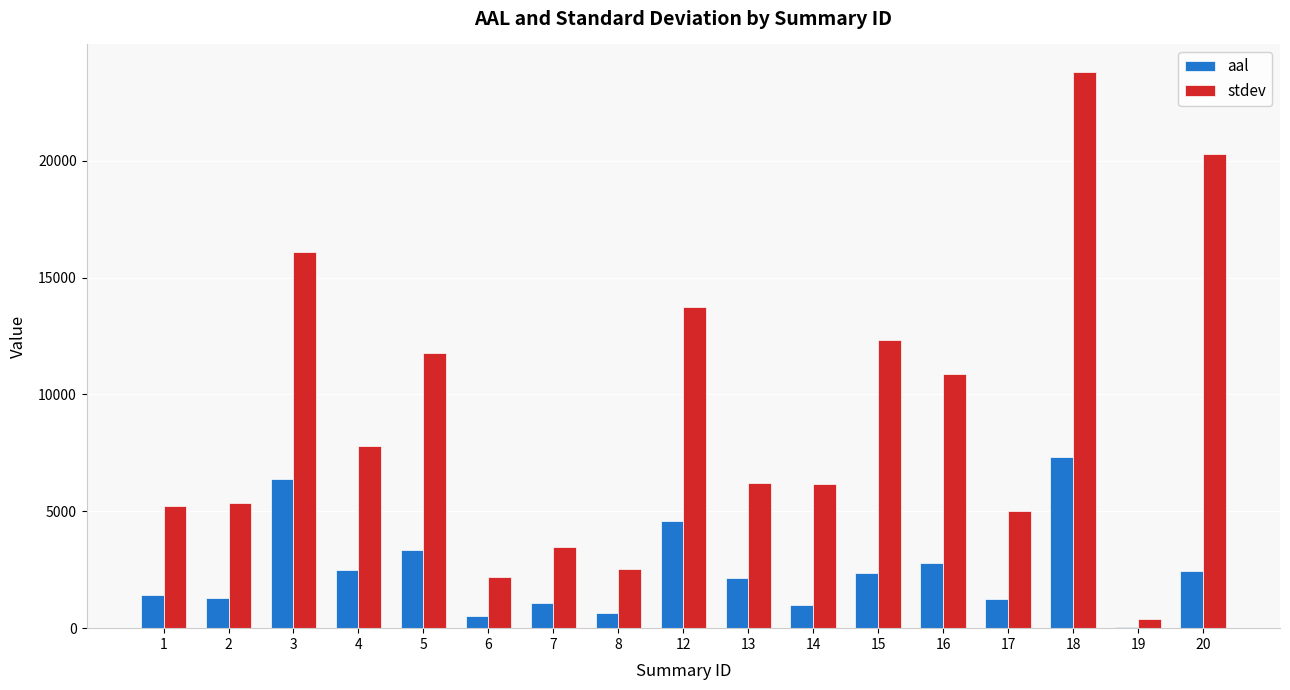

Which series changed the most between 8 and 13?

stdev